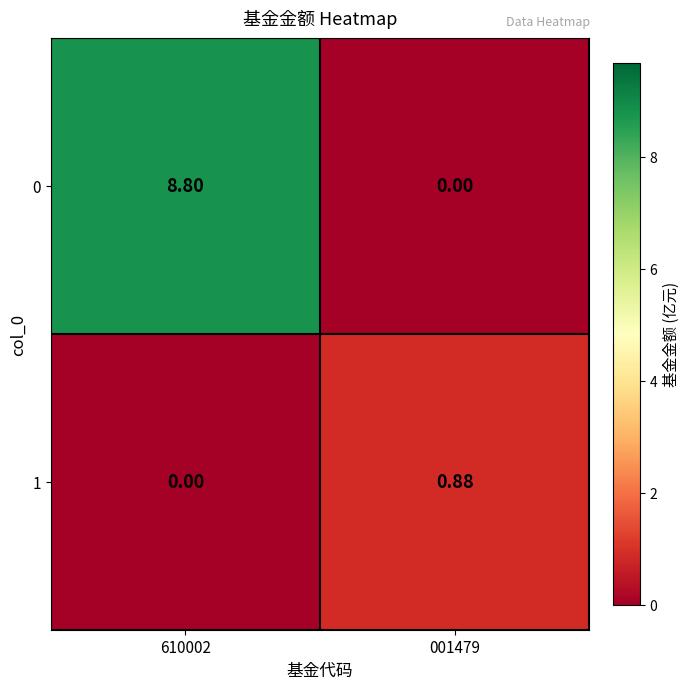

Count the number of categories in the chart.

2